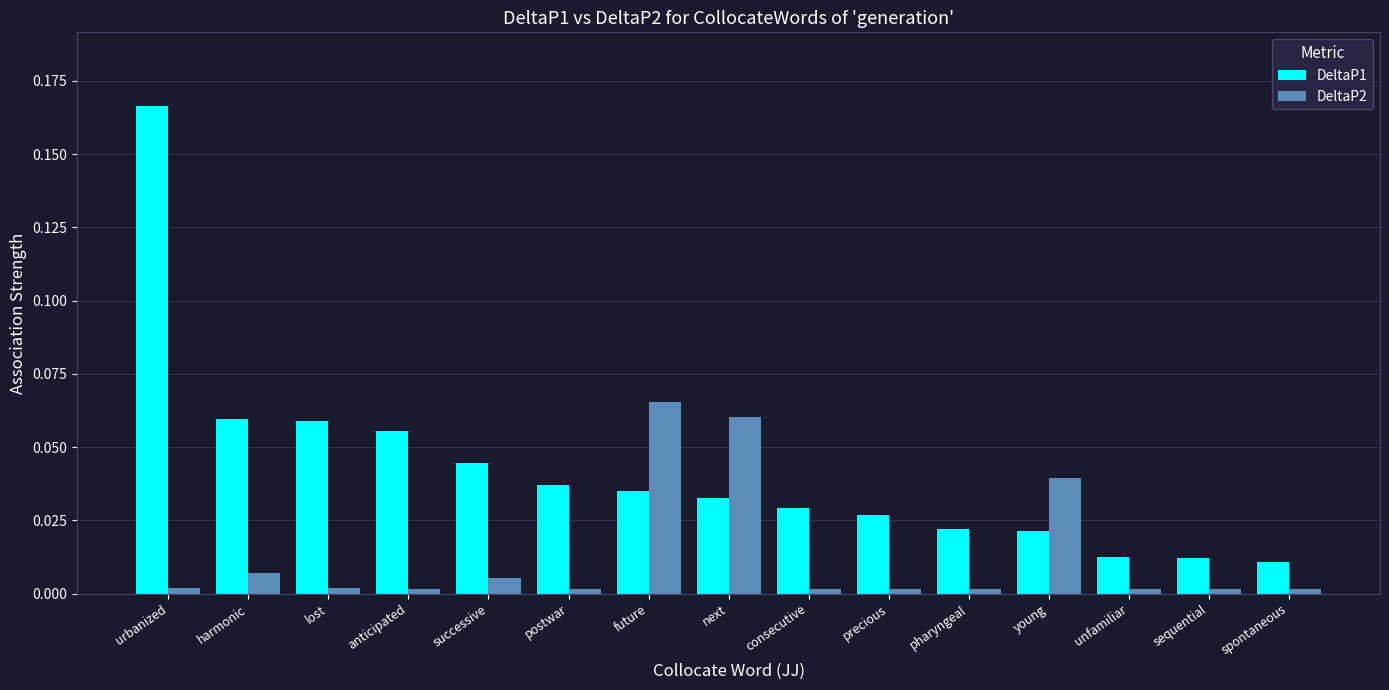

Rank the series at harmonic from highest to lowest value.

DeltaP1, DeltaP2